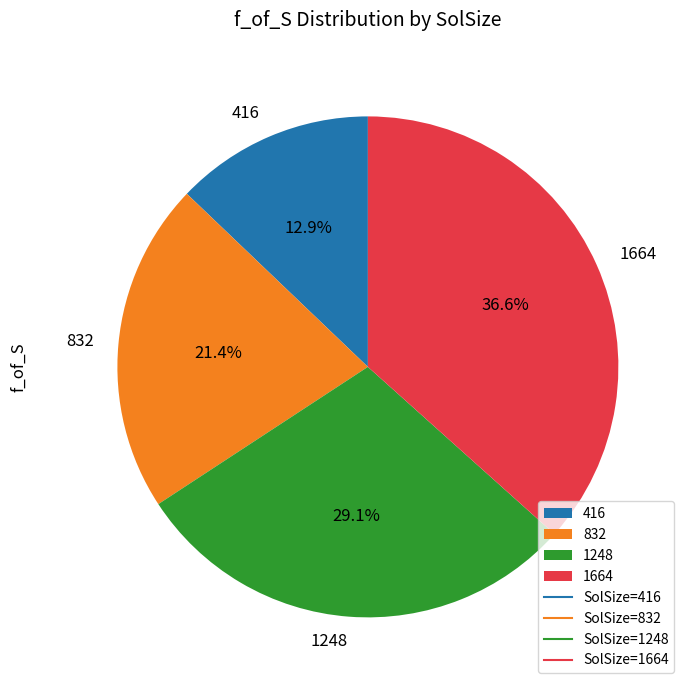

To the nearest percent, what is the difference between the 832 and 1248 slice percentages?

8%